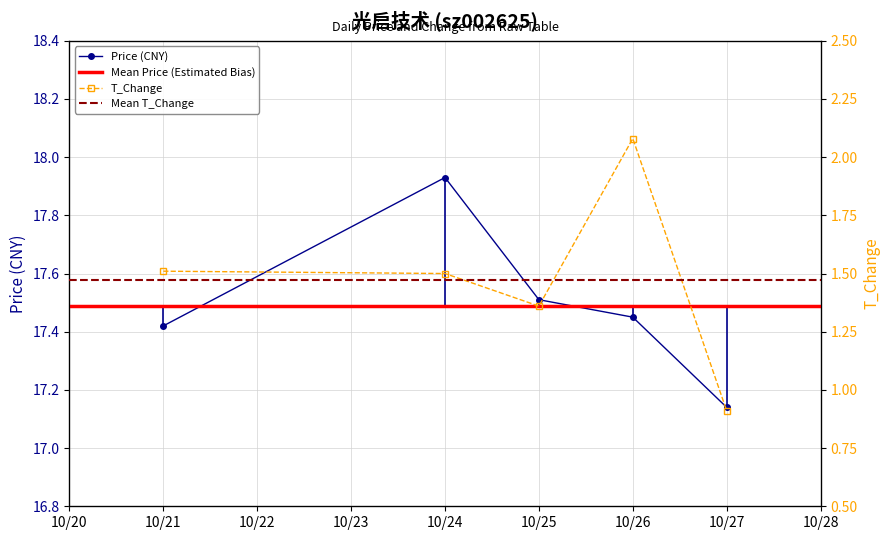

At which label is Price (CNY) closest to 17?

10/27